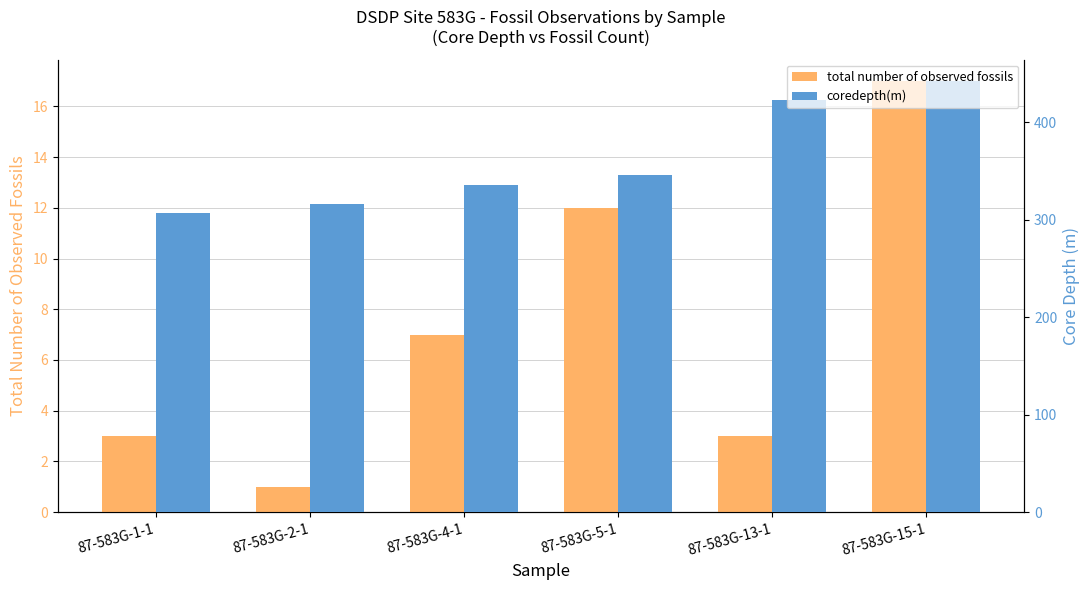

How many data points in total number of observed fossils are less than 7?

3